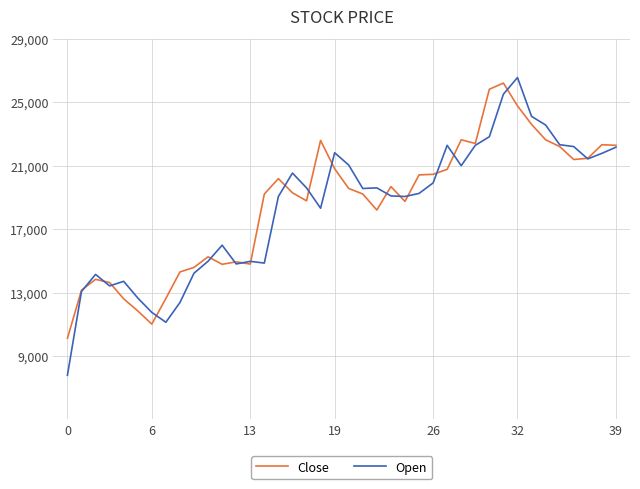

What is the minimum value for Open?

7780